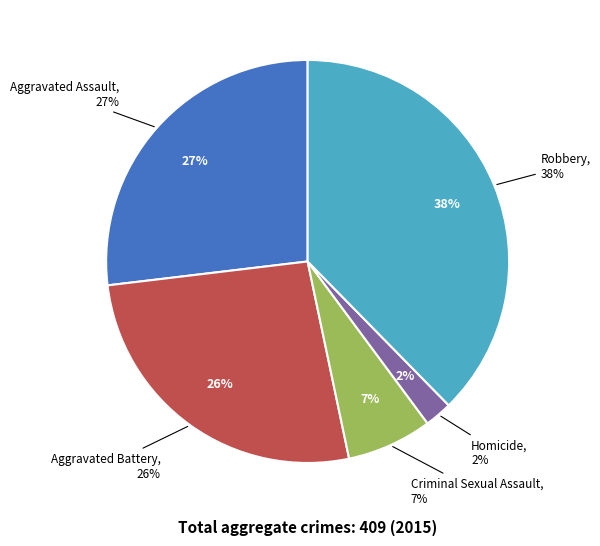

Does Criminal Sexual Assault represent more than half of the total?

No